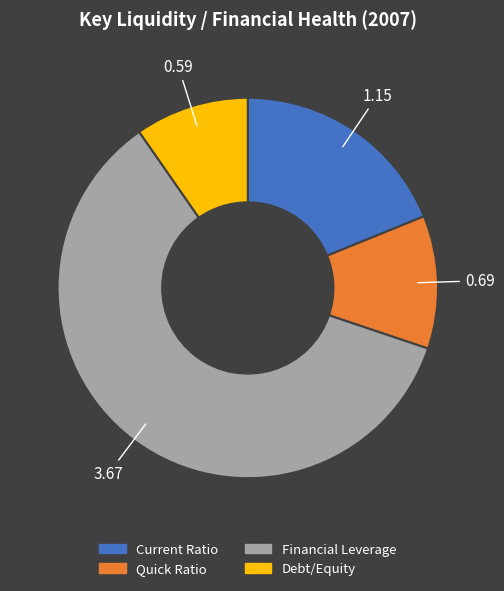

Between Debt/Equity and Current Ratio, which is larger?

Current Ratio